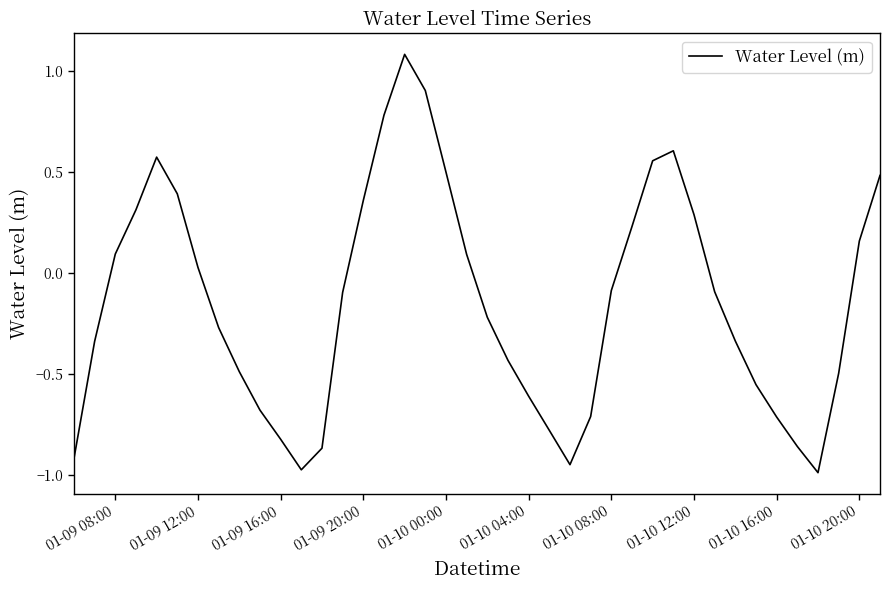

What is the average value?

-0.1